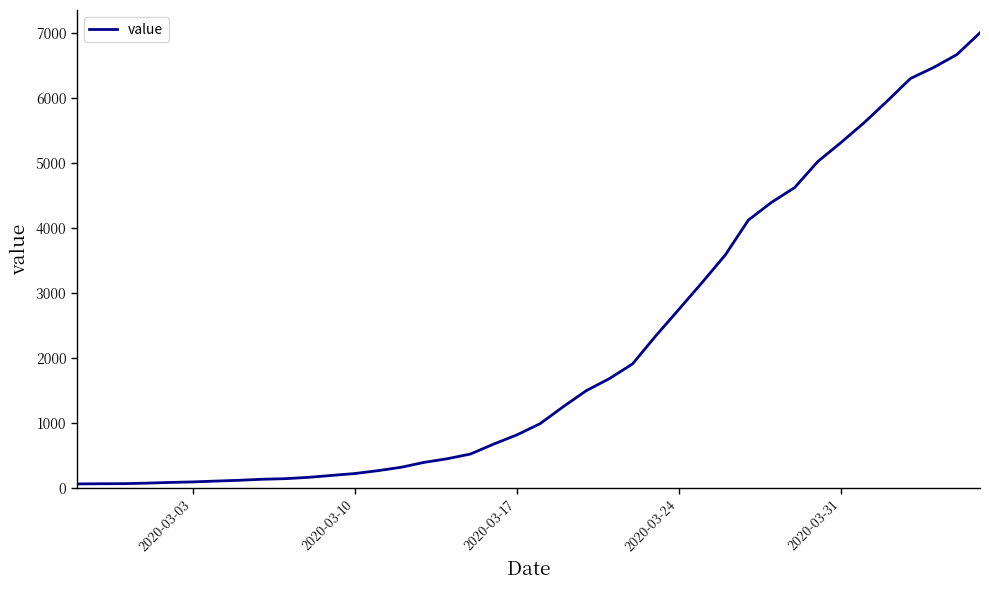

What is the maximum value shown in the chart?

7007